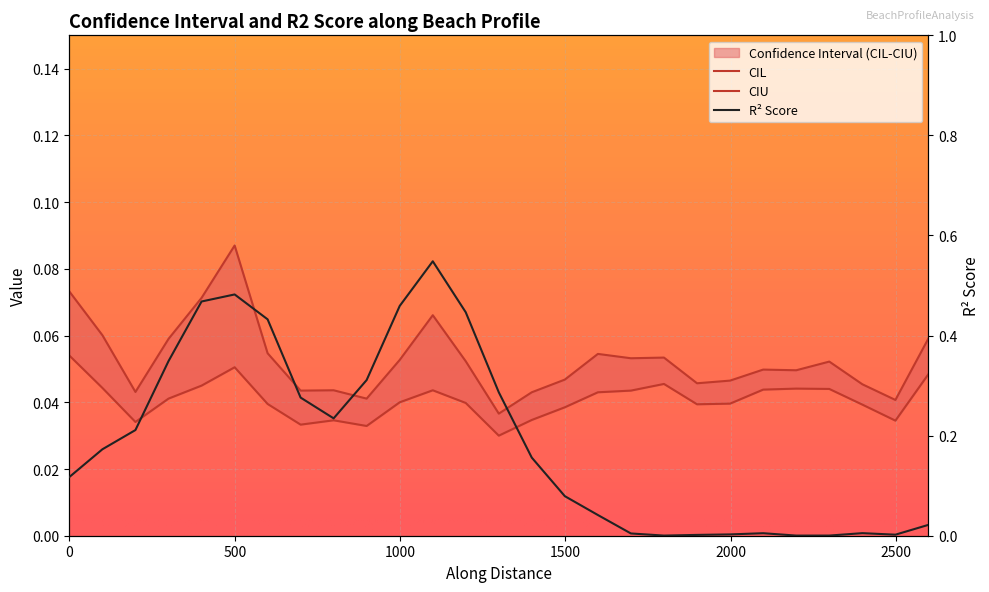

Which series has the widest spread of values?

r2_score